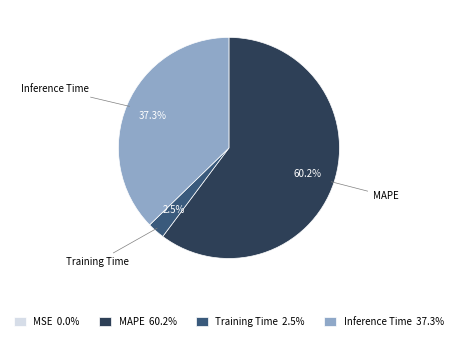

Between Inference Time 37.3% and Training Time 2.5%, which is larger?

Inference Time 37.3%